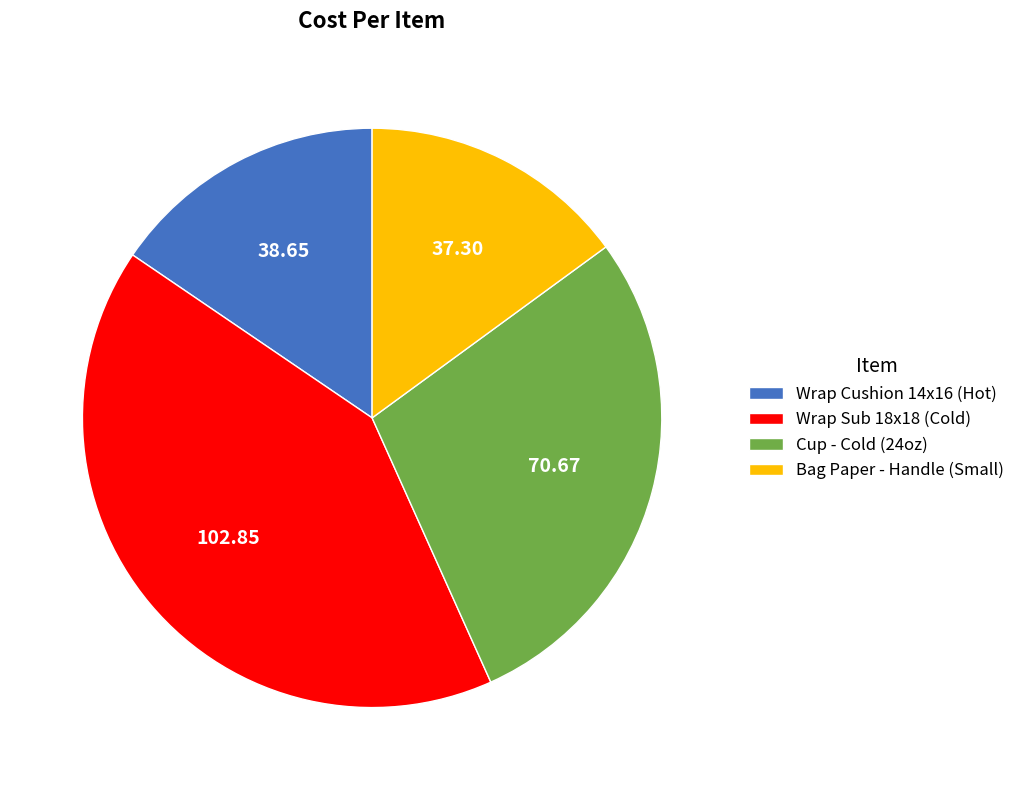

What is the largest slice in the pie chart?

Wrap Sub 18x18 (Cold)